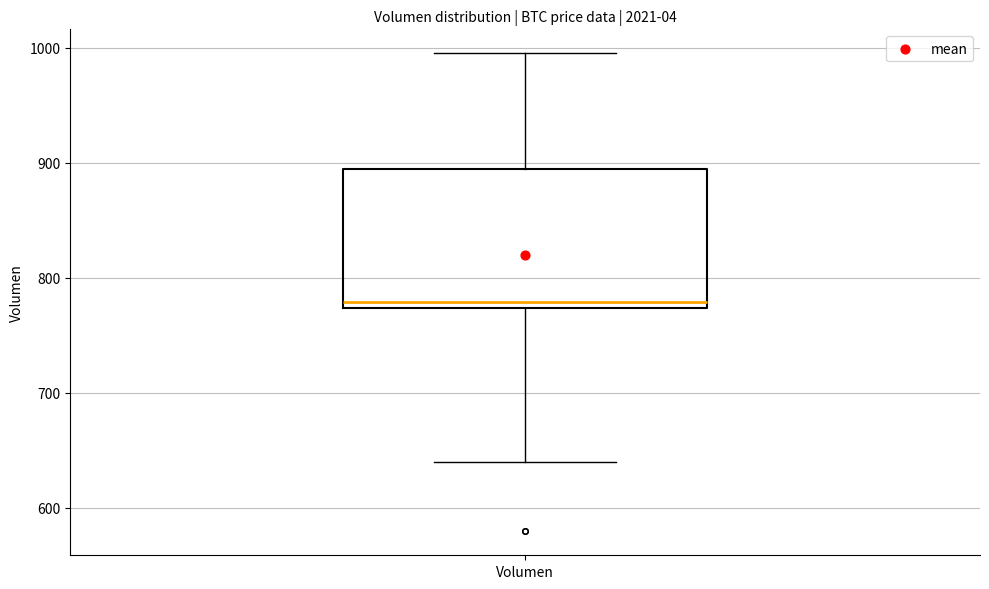

Transcribe this box plot: give where the median line is, the range the box spans, and where the two whiskers end, as read against the y-axis. The values are not printed on the chart, so give them approximately, as read against the axis.

median 780, box 770 to 890, whiskers 640 to 1000